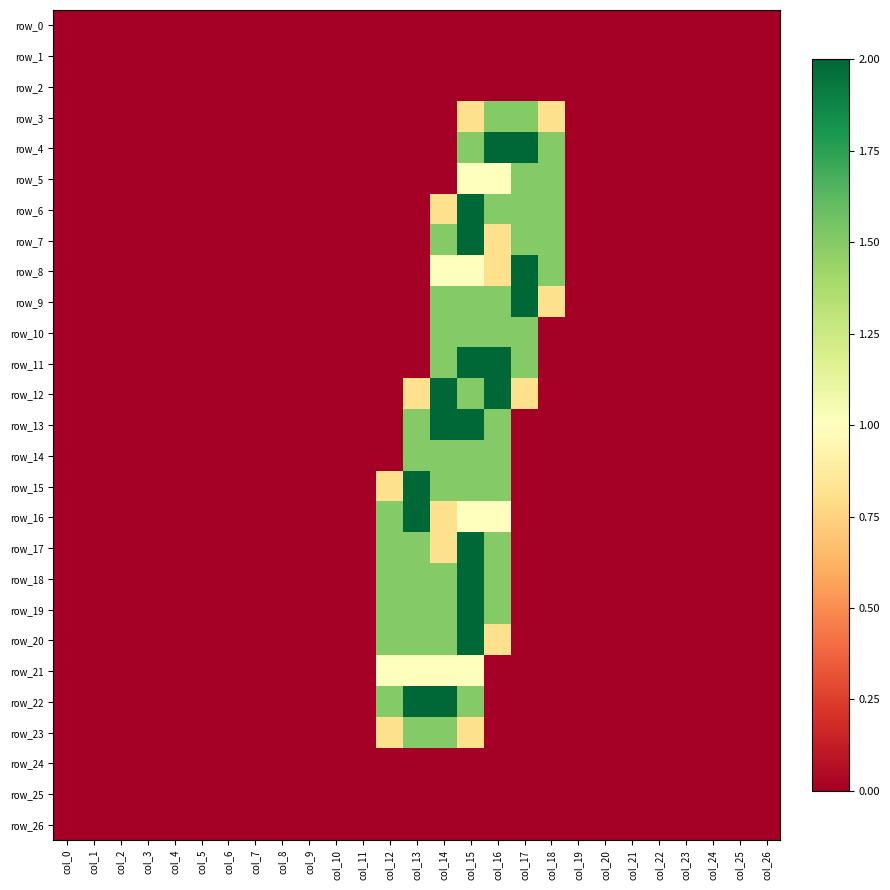

Reading left to right, extract all data points from this chart.

row_0: 0.0	0.0	0.0	0.0	0.0	0.0	0.0	0.0	0.0	0.0	0.0	0.0	0.0	0.0	0.0	0.0	0.0	0.0	0.0	0.0	0.0	0.0	0.0	0.0	0.0	0.0	0.0
row_1: 0.0	0.0	0.0	0.0	0.0	0.0	0.0	0.0	0.0	0.0	0.0	0.0	0.0	0.0	0.0	0.0	0.0	0.0	0.0	0.0	0.0	0.0	0.0	0.0	0.0	0.0	0.0
row_2: 0.0	0.0	0.0	0.0	0.0	0.0	0.0	0.0	0.0	0.0	0.0	0.0	0.0	0.0	0.0	0.0	0.0	0.0	0.0	0.0	0.0	0.0	0.0	0.0	0.0	0.0	0.0
row_3: 0.0	0.0	0.0	0.0	0.0	0.0	0.0	0.0	0.0	0.0	0.0	0.0	0.0	0.0	0.0	0.8	1.5	1.5	0.8	0.0	0.0	0.0	0.0	0.0	0.0	0.0	0.0
row_4: 0.0	0.0	0.0	0.0	0.0	0.0	0.0	0.0	0.0	0.0	0.0	0.0	0.0	0.0	0.0	1.5	2.0	2.0	1.5	0.0	0.0	0.0	0.0	0.0	0.0	0.0	0.0
row_5: 0.0	0.0	0.0	0.0	0.0	0.0	0.0	0.0	0.0	0.0	0.0	0.0	0.0	0.0	0.0	1.0	1.0	1.5	1.5	0.0	0.0	0.0	0.0	0.0	0.0	0.0	0.0
row_6: 0.0	0.0	0.0	0.0	0.0	0.0	0.0	0.0	0.0	0.0	0.0	0.0	0.0	0.0	0.8	2.0	1.5	1.5	1.5	0.0	0.0	0.0	0.0	0.0	0.0	0.0	0.0
row_7: 0.0	0.0	0.0	0.0	0.0	0.0	0.0	0.0	0.0	0.0	0.0	0.0	0.0	0.0	1.5	2.0	0.8	1.5	1.5	0.0	0.0	0.0	0.0	0.0	0.0	0.0	0.0
row_8: 0.0	0.0	0.0	0.0	0.0	0.0	0.0	0.0	0.0	0.0	0.0	0.0	0.0	0.0	1.0	1.0	0.8	2.0	1.5	0.0	0.0	0.0	0.0	0.0	0.0	0.0	0.0
row_9: 0.0	0.0	0.0	0.0	0.0	0.0	0.0	0.0	0.0	0.0	0.0	0.0	0.0	0.0	1.5	1.5	1.5	2.0	0.8	0.0	0.0	0.0	0.0	0.0	0.0	0.0	0.0
row_10: 0.0	0.0	0.0	0.0	0.0	0.0	0.0	0.0	0.0	0.0	0.0	0.0	0.0	0.0	1.5	1.5	1.5	1.5	0.0	0.0	0.0	0.0	0.0	0.0	0.0	0.0	0.0
row_11: 0.0	0.0	0.0	0.0	0.0	0.0	0.0	0.0	0.0	0.0	0.0	0.0	0.0	0.0	1.5	2.0	2.0	1.5	0.0	0.0	0.0	0.0	0.0	0.0	0.0	0.0	0.0
row_12: 0.0	0.0	0.0	0.0	0.0	0.0	0.0	0.0	0.0	0.0	0.0	0.0	0.0	0.8	2.0	1.5	2.0	0.8	0.0	0.0	0.0	0.0	0.0	0.0	0.0	0.0	0.0
row_13: 0.0	0.0	0.0	0.0	0.0	0.0	0.0	0.0	0.0	0.0	0.0	0.0	0.0	1.5	2.0	2.0	1.5	0.0	0.0	0.0	0.0	0.0	0.0	0.0	0.0	0.0	0.0
row_14: 0.0	0.0	0.0	0.0	0.0	0.0	0.0	0.0	0.0	0.0	0.0	0.0	0.0	1.5	1.5	1.5	1.5	0.0	0.0	0.0	0.0	0.0	0.0	0.0	0.0	0.0	0.0
row_15: 0.0	0.0	0.0	0.0	0.0	0.0	0.0	0.0	0.0	0.0	0.0	0.0	0.8	2.0	1.5	1.5	1.5	0.0	0.0	0.0	0.0	0.0	0.0	0.0	0.0	0.0	0.0
row_16: 0.0	0.0	0.0	0.0	0.0	0.0	0.0	0.0	0.0	0.0	0.0	0.0	1.5	2.0	0.8	1.0	1.0	0.0	0.0	0.0	0.0	0.0	0.0	0.0	0.0	0.0	0.0
row_17: 0.0	0.0	0.0	0.0	0.0	0.0	0.0	0.0	0.0	0.0	0.0	0.0	1.5	1.5	0.8	2.0	1.5	0.0	0.0	0.0	0.0	0.0	0.0	0.0	0.0	0.0	0.0
row_18: 0.0	0.0	0.0	0.0	0.0	0.0	0.0	0.0	0.0	0.0	0.0	0.0	1.5	1.5	1.5	2.0	1.5	0.0	0.0	0.0	0.0	0.0	0.0	0.0	0.0	0.0	0.0
row_19: 0.0	0.0	0.0	0.0	0.0	0.0	0.0	0.0	0.0	0.0	0.0	0.0	1.5	1.5	1.5	2.0	1.5	0.0	0.0	0.0	0.0	0.0	0.0	0.0	0.0	0.0	0.0
row_20: 0.0	0.0	0.0	0.0	0.0	0.0	0.0	0.0	0.0	0.0	0.0	0.0	1.5	1.5	1.5	2.0	0.8	0.0	0.0	0.0	0.0	0.0	0.0	0.0	0.0	0.0	0.0
row_21: 0.0	0.0	0.0	0.0	0.0	0.0	0.0	0.0	0.0	0.0	0.0	0.0	1.0	1.0	1.0	1.0	0.0	0.0	0.0	0.0	0.0	0.0	0.0	0.0	0.0	0.0	0.0
row_22: 0.0	0.0	0.0	0.0	0.0	0.0	0.0	0.0	0.0	0.0	0.0	0.0	1.5	2.0	2.0	1.5	0.0	0.0	0.0	0.0	0.0	0.0	0.0	0.0	0.0	0.0	0.0
row_23: 0.0	0.0	0.0	0.0	0.0	0.0	0.0	0.0	0.0	0.0	0.0	0.0	0.8	1.5	1.5	0.8	0.0	0.0	0.0	0.0	0.0	0.0	0.0	0.0	0.0	0.0	0.0
row_24: 0.0	0.0	0.0	0.0	0.0	0.0	0.0	0.0	0.0	0.0	0.0	0.0	0.0	0.0	0.0	0.0	0.0	0.0	0.0	0.0	0.0	0.0	0.0	0.0	0.0	0.0	0.0
row_25: 0.0	0.0	0.0	0.0	0.0	0.0	0.0	0.0	0.0	0.0	0.0	0.0	0.0	0.0	0.0	0.0	0.0	0.0	0.0	0.0	0.0	0.0	0.0	0.0	0.0	0.0	0.0
row_26: 0.0	0.0	0.0	0.0	0.0	0.0	0.0	0.0	0.0	0.0	0.0	0.0	0.0	0.0	0.0	0.0	0.0	0.0	0.0	0.0	0.0	0.0	0.0	0.0	0.0	0.0	0.0